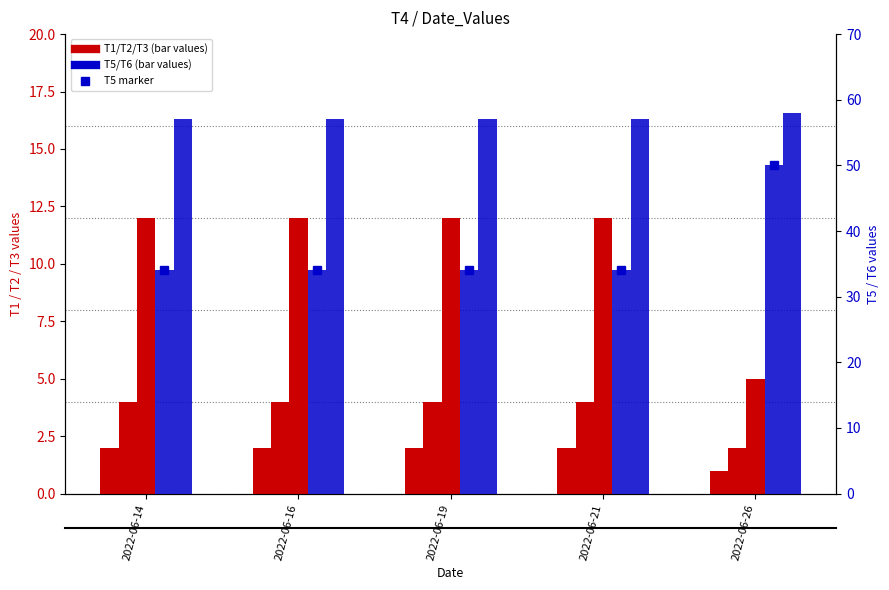

How many values in the T3 series are below 12?

1